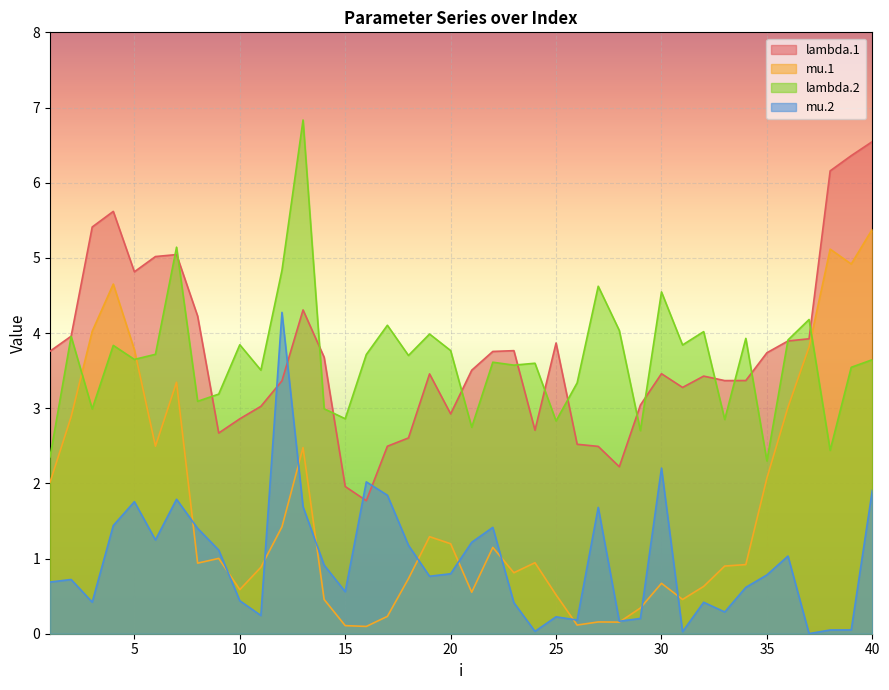

What is the minimum value for mu.1?

0.1